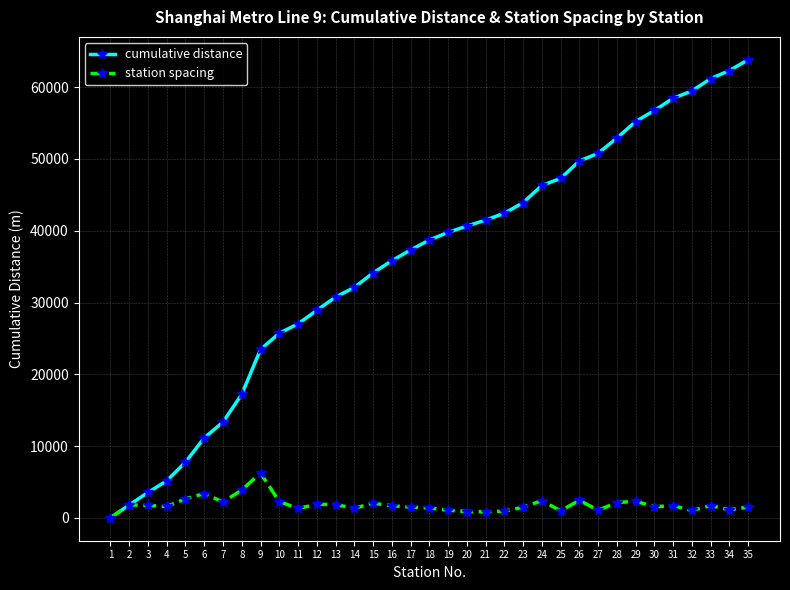

True or false: station spacing has more than 2 points higher than both neighbors.

True